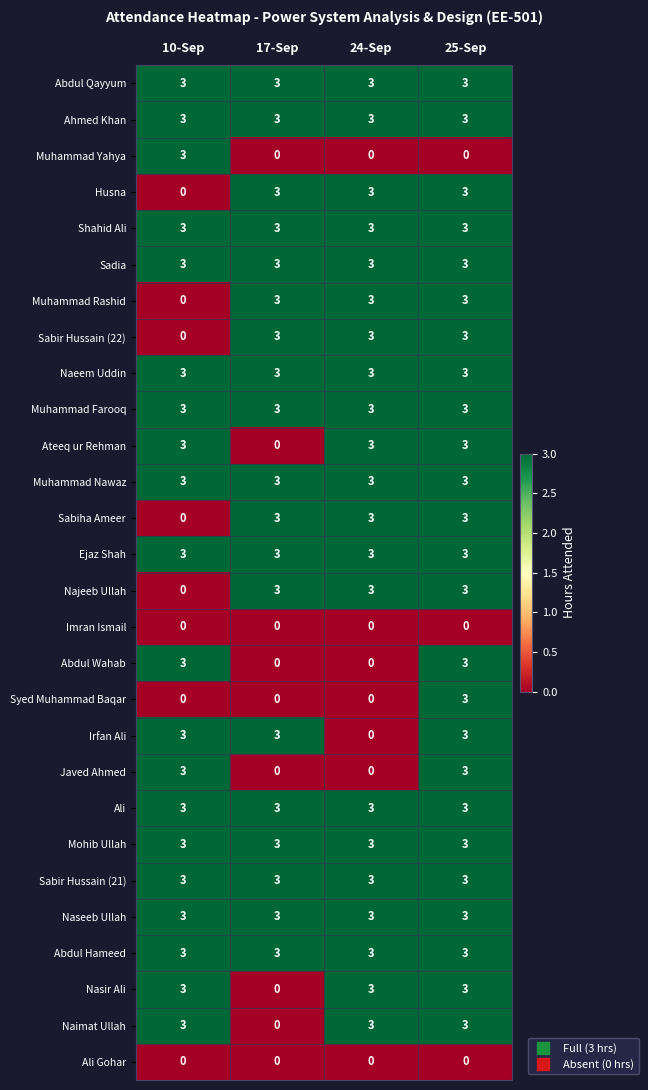

What is the maximum value shown in the chart?

3